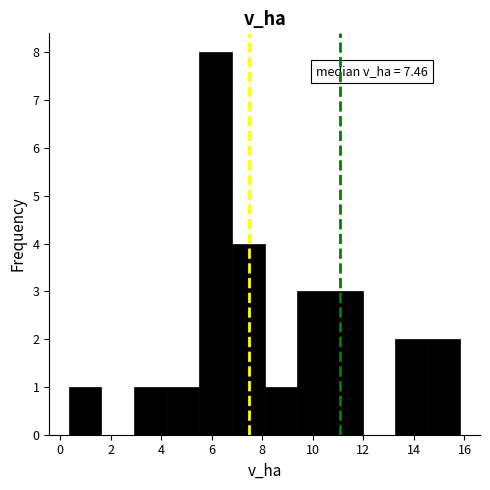

Over which range of the x-axis is the bar tallest?

5.6 to 6.8